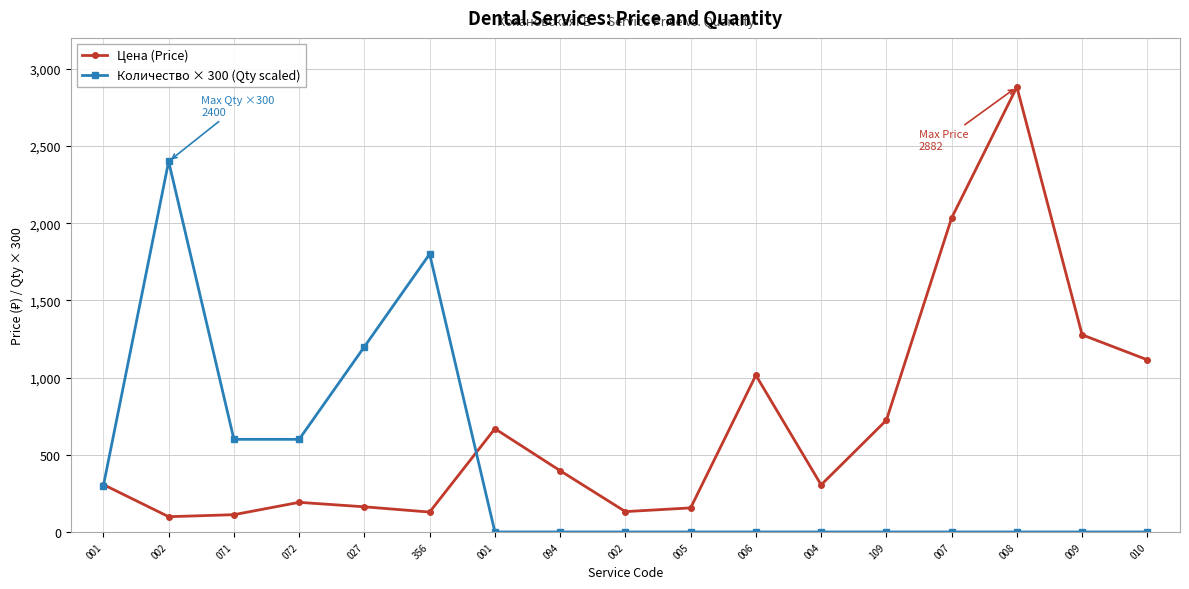

What is the label of the 8th point from the left?

094